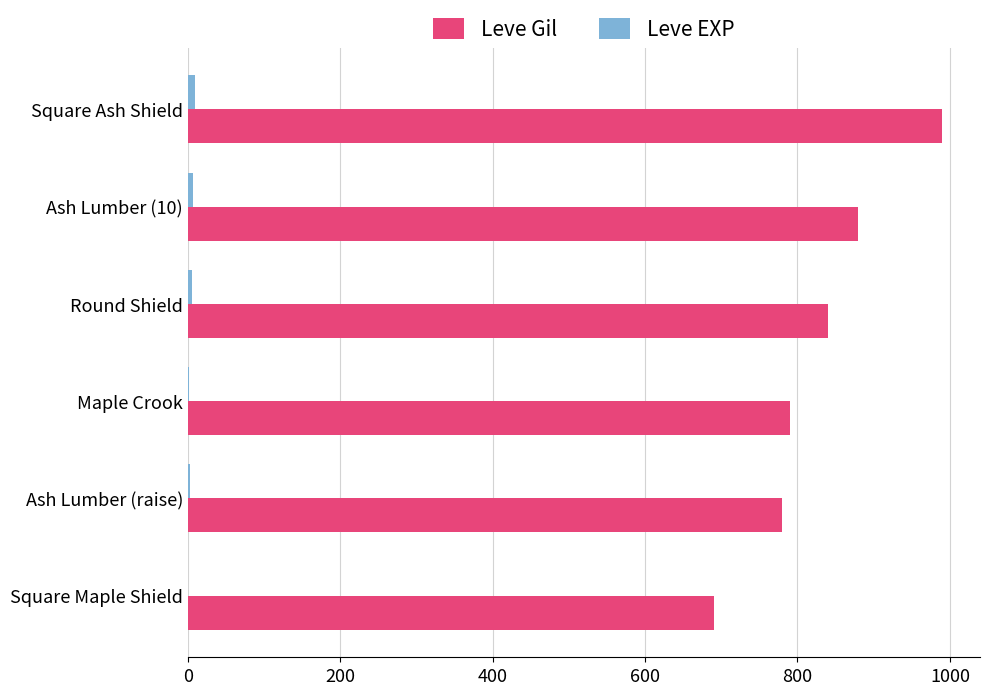

Which series has the largest total across all categories?

Leve Gil